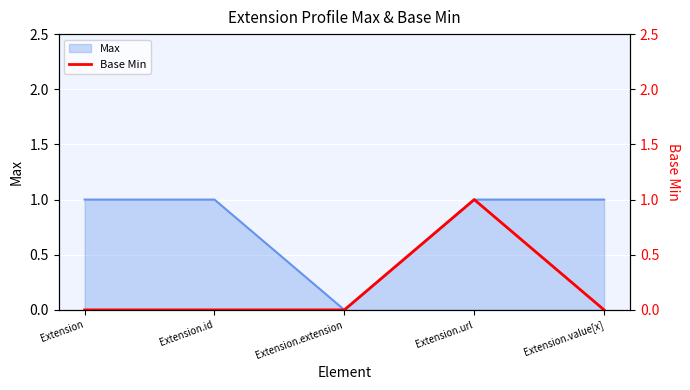

How many values are between 0 and 1?

5